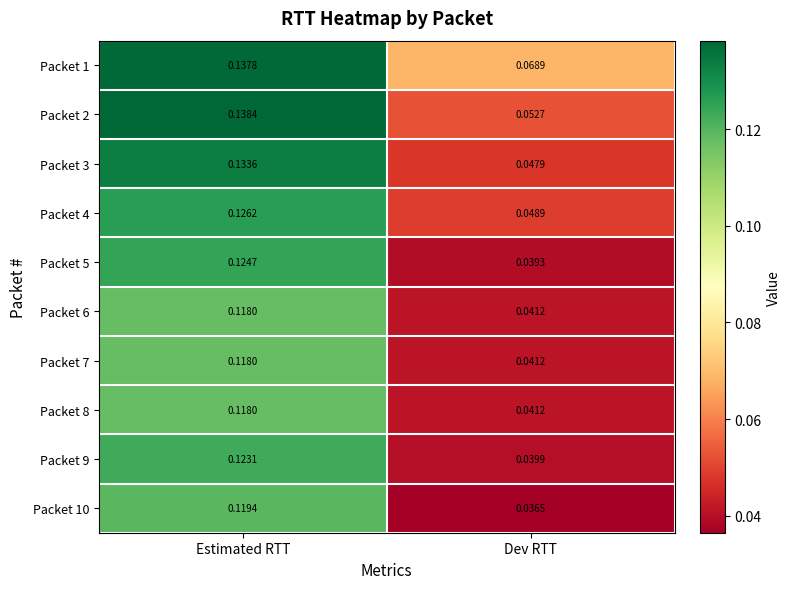

At which category does the chart reach its minimum across all series?

Dev RTT